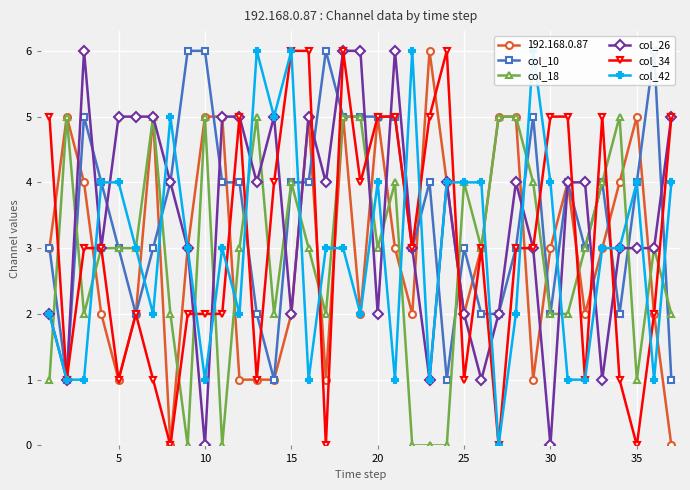

Which series has the largest range (max minus min)?

col_26